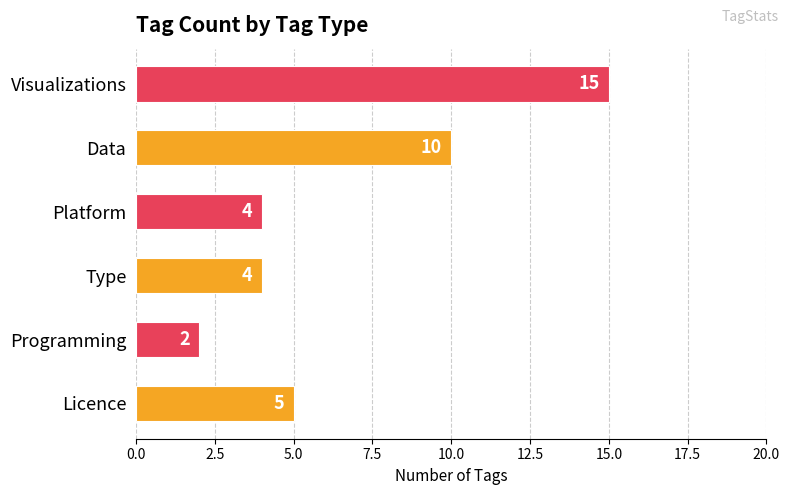

Is it true that the value at Platform is 4?

True